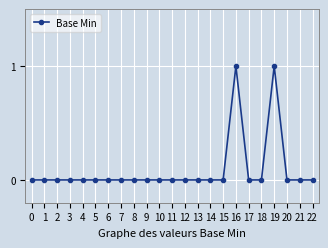

How many values are between 0 and 1?

23